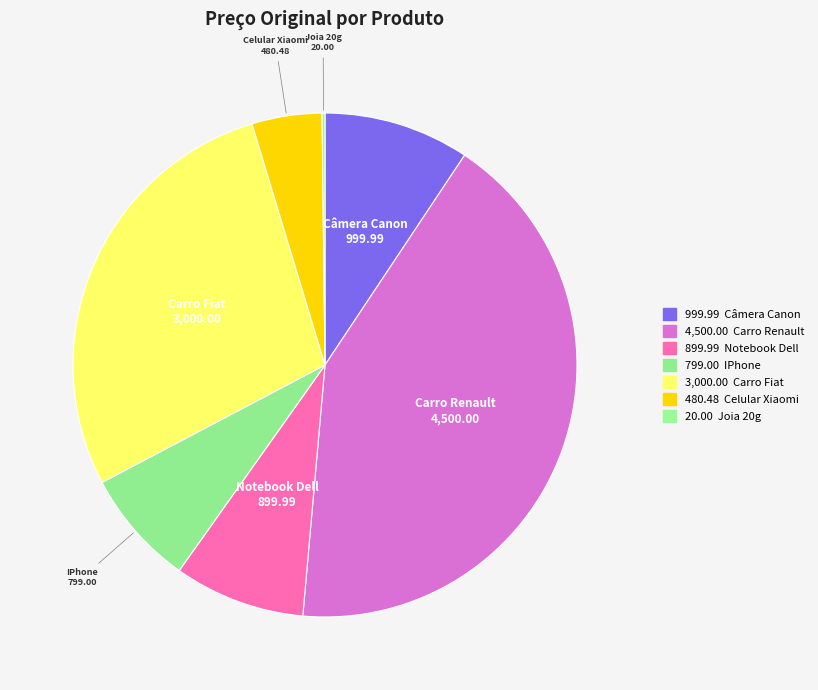

Does Carro Fiat account for over 50% of the chart?

No